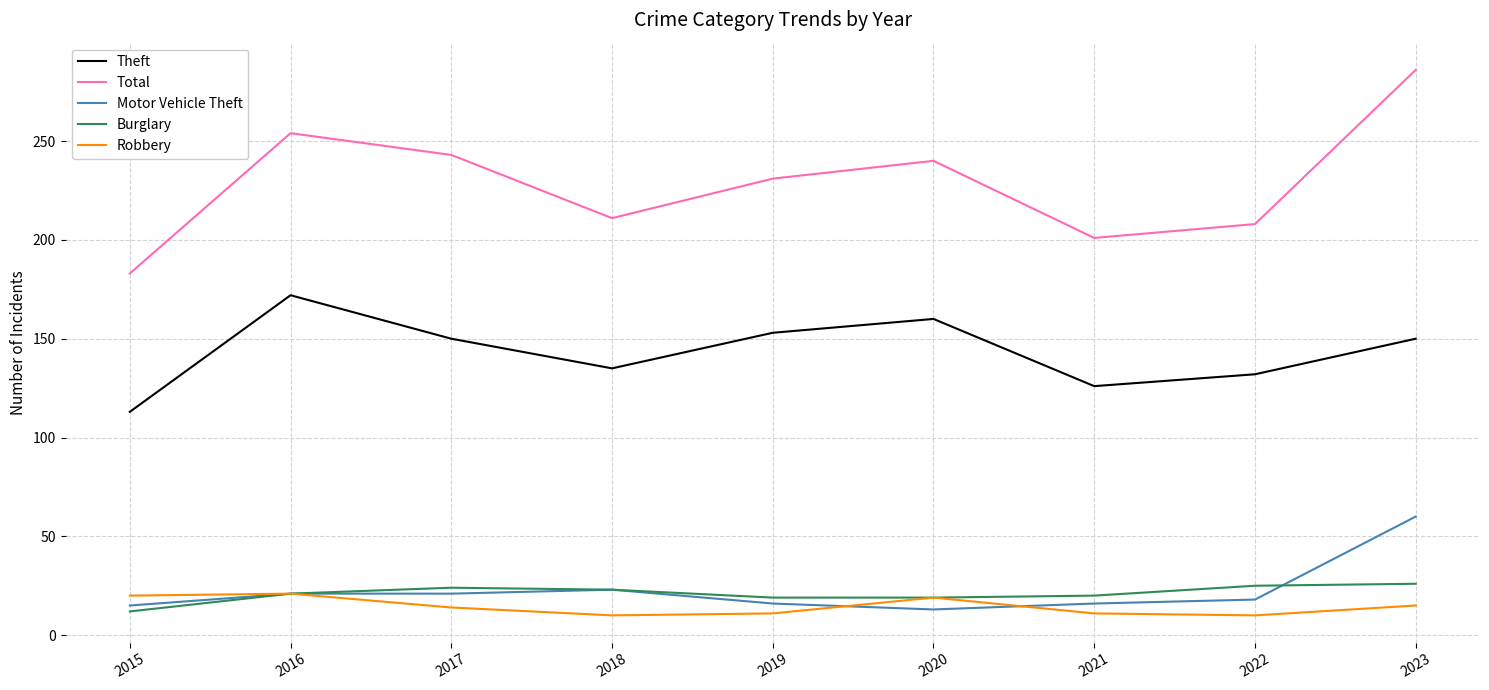

True or false: Burglary has a value of 6 at 2018.

False